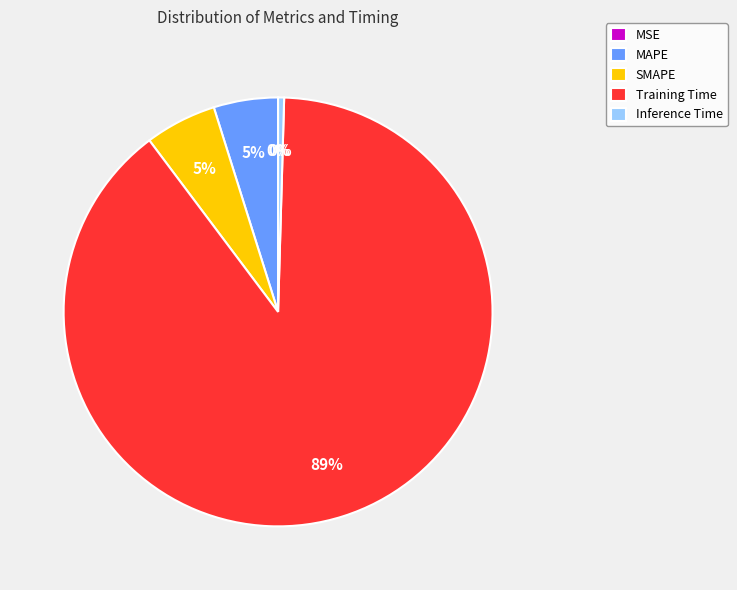

Is there a majority slice in this chart?

Yes